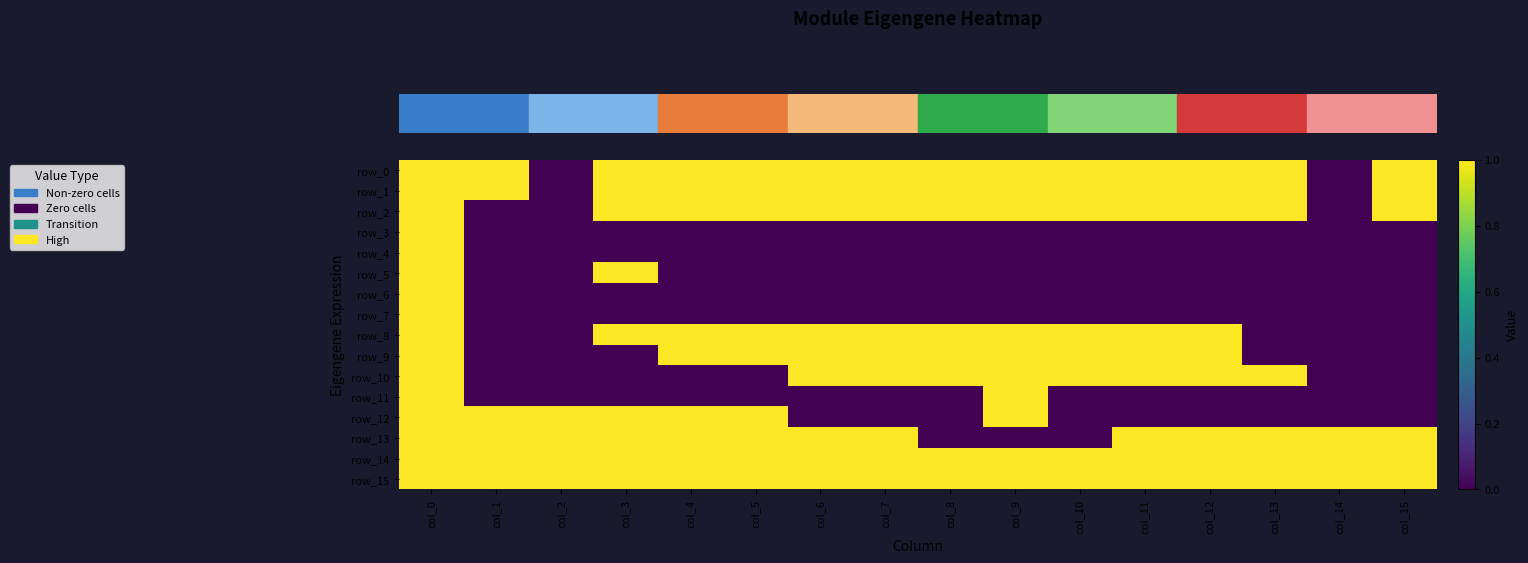

At which category is the sum across all series the highest?

col_0